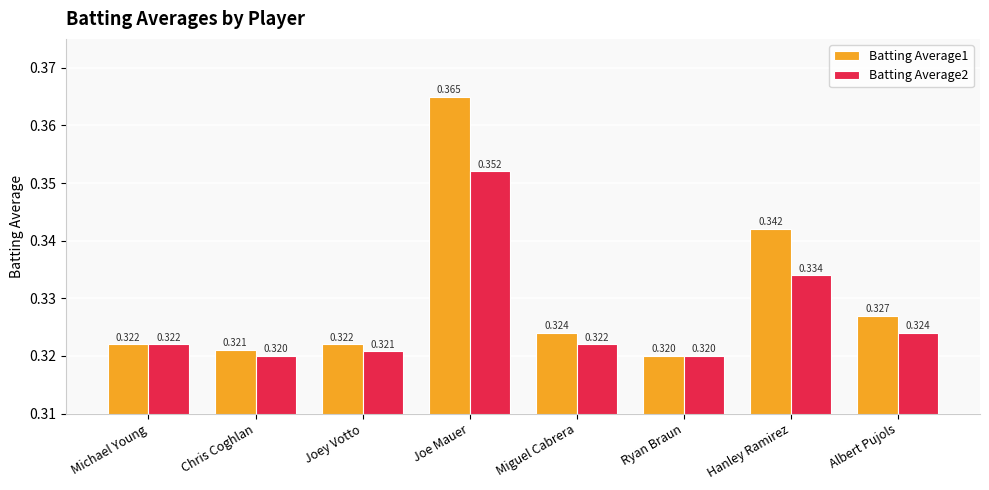

Which category has the lowest value in the Batting Average1 series?

Ryan Braun